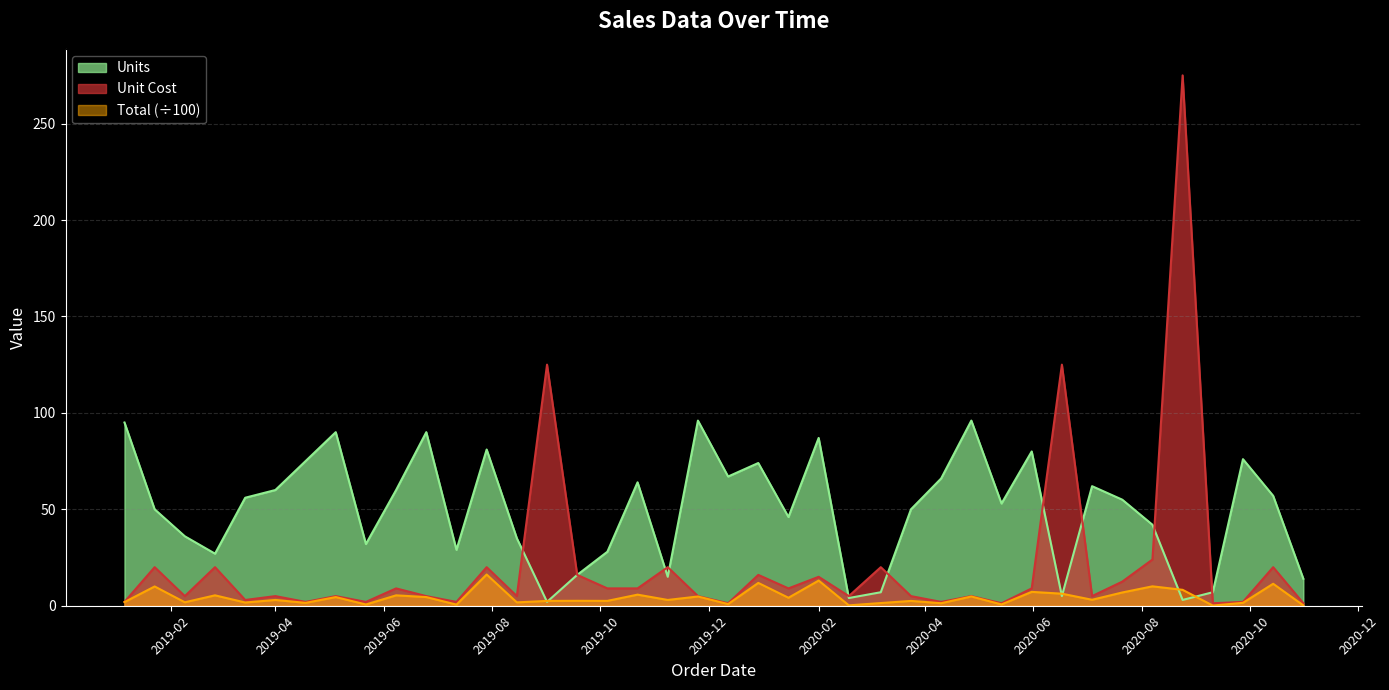

Which label corresponds to the largest value in the chart?

2020-08-24